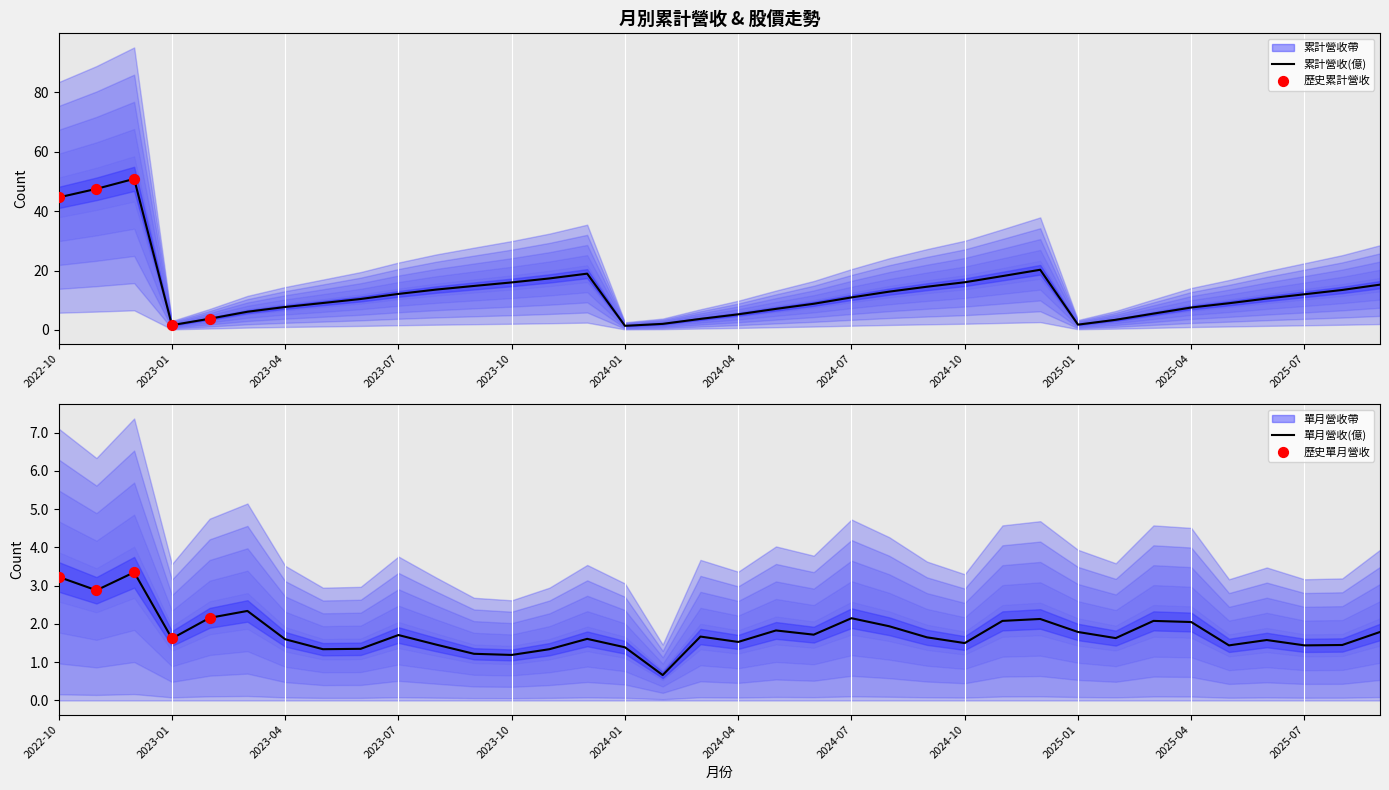

What is the total value across all series at 2025-02?

5.0